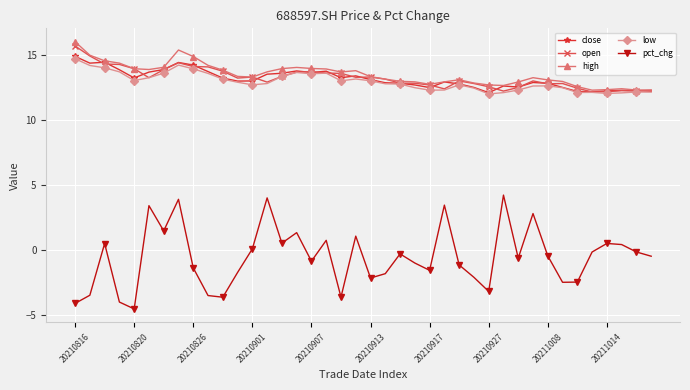

What is the value of the low point at the 9th from the left?

13.9